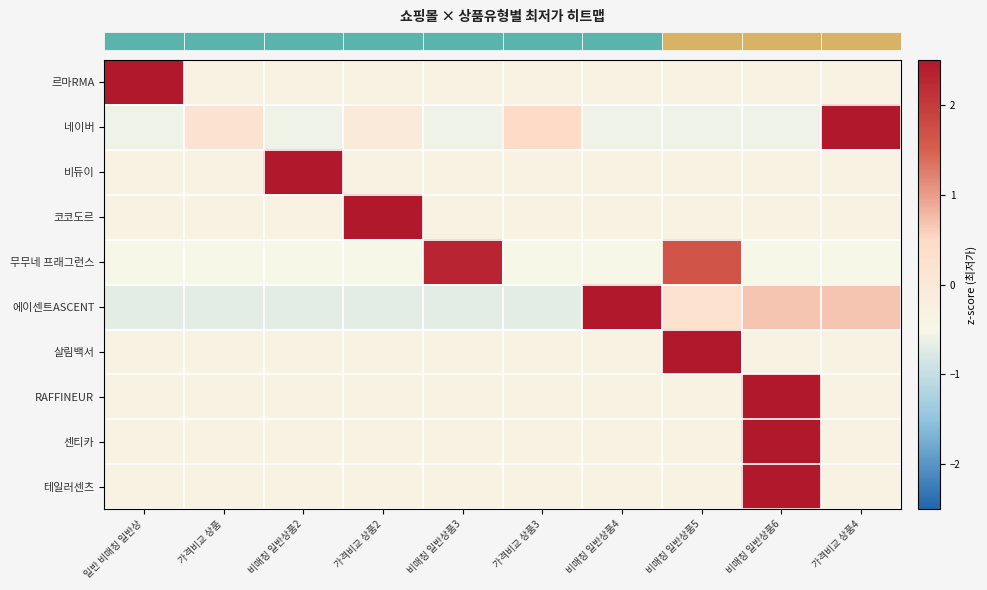

Count the number of categories in the chart.

10